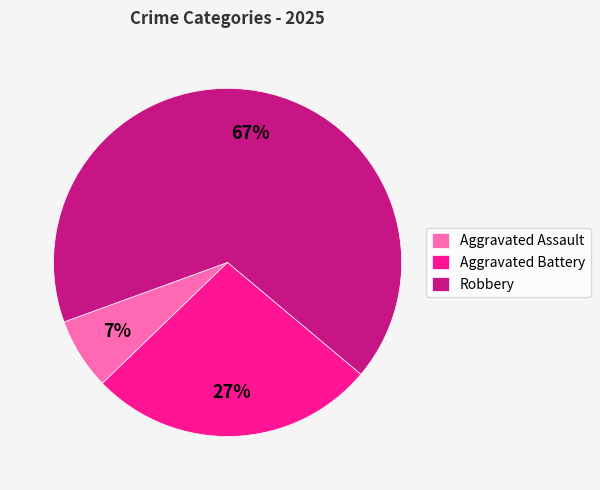

To the nearest percent, what is the difference between the Aggravated Battery and Aggravated Assault slice percentages?

20%